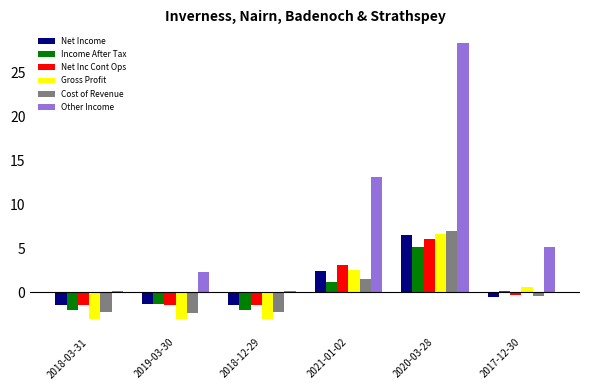

What is the sum of all Other Income values?

49.2